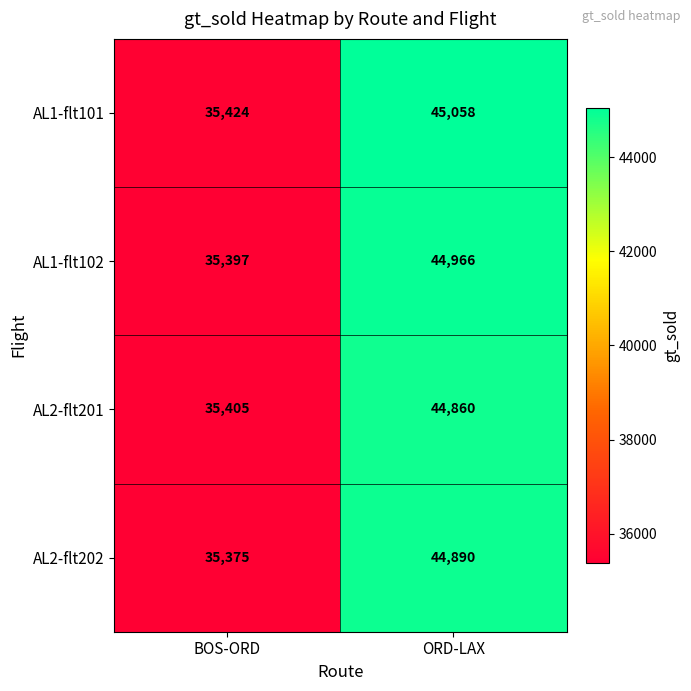

Where is AL2-flt201 nearest to the value 40132?

BOS-ORD